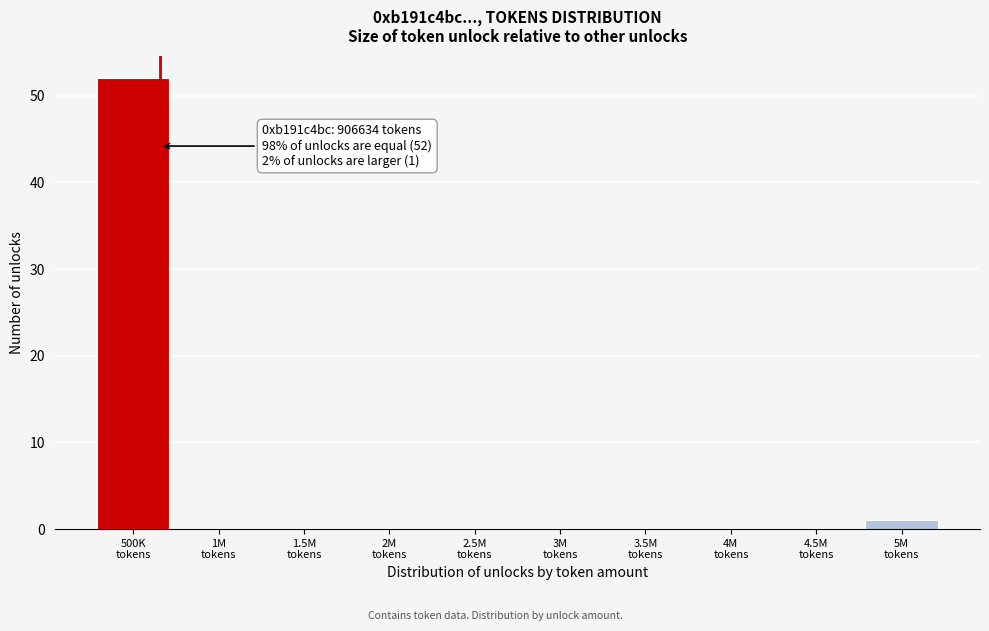

What is the greatest value displayed?

52